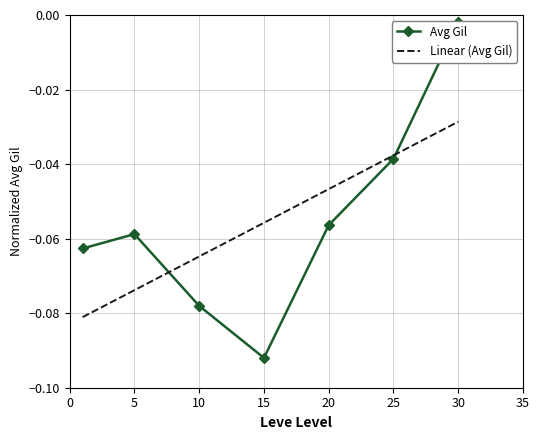

What value does the Linear (Avg Gil) series have at 15?

-0.1